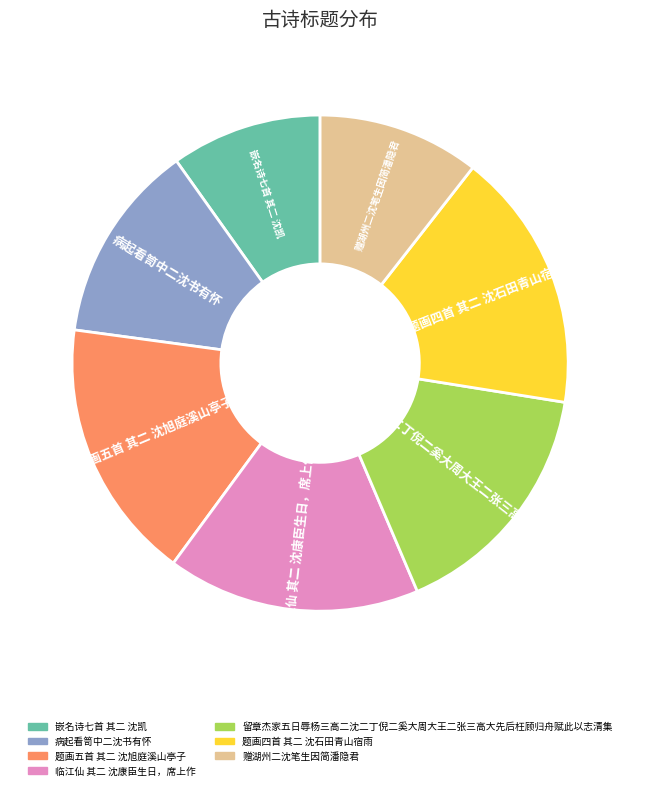

Does 临江仙 其二 沈康臣生日，席上作 represent more than half of the total?

No